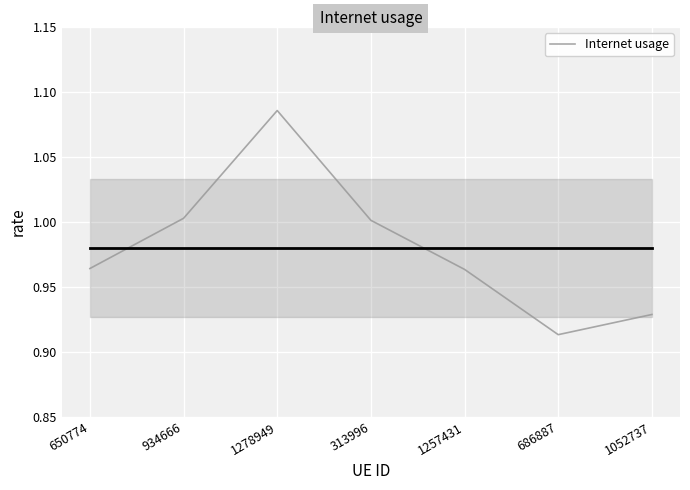

Where is the data nearest to the value 0?

686887